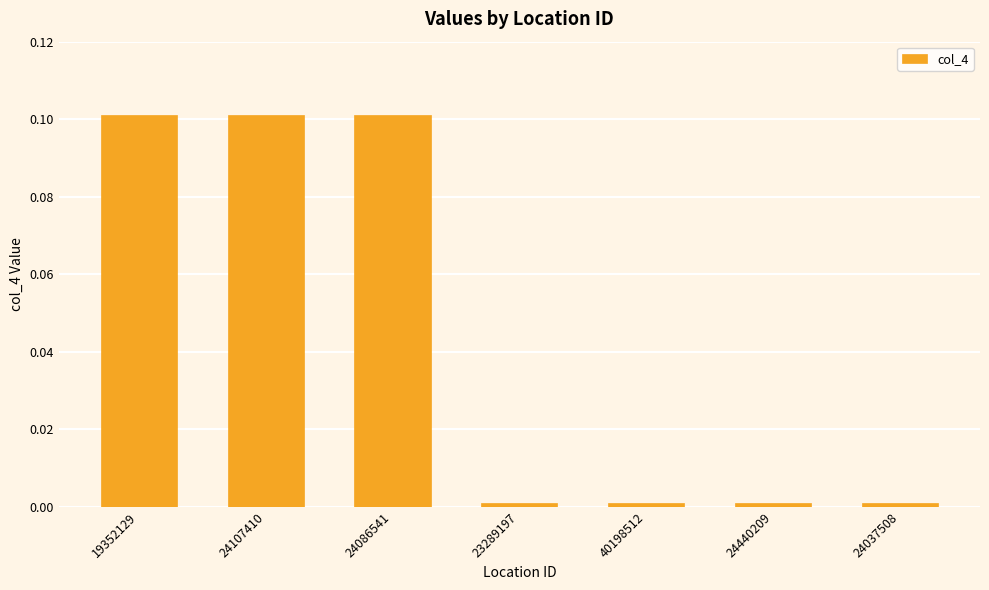

Is it true that the value at 19352129 is 0.1?

True